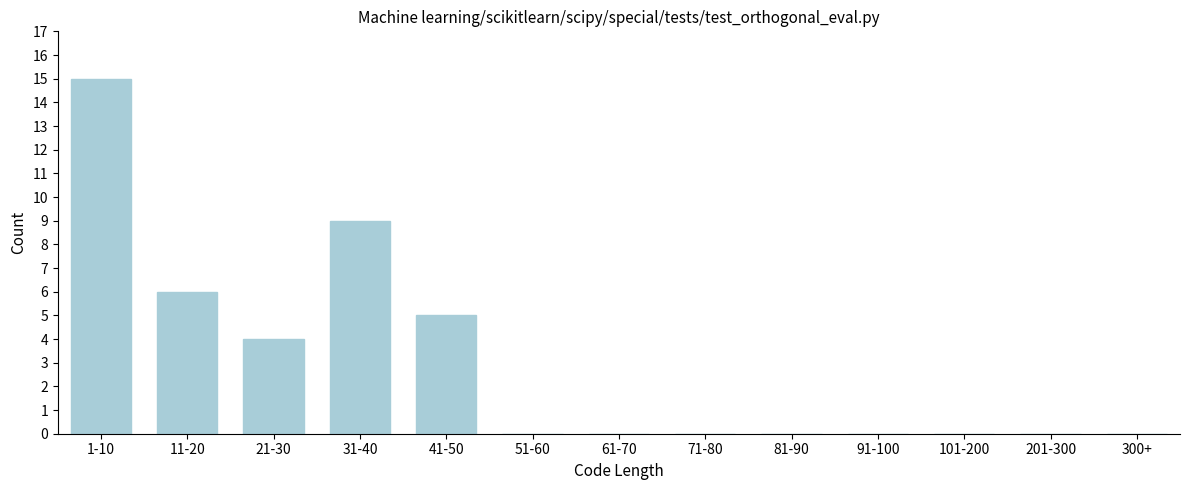

Reading left to right, transcribe all the data shown in this chart.

1-10=15	11-20=6	21-30=4	31-40=9	41-50=5	51-60=0	61-70=0	71-80=0	81-90=0	91-100=0	101-200=0	201-300=0	300+=0